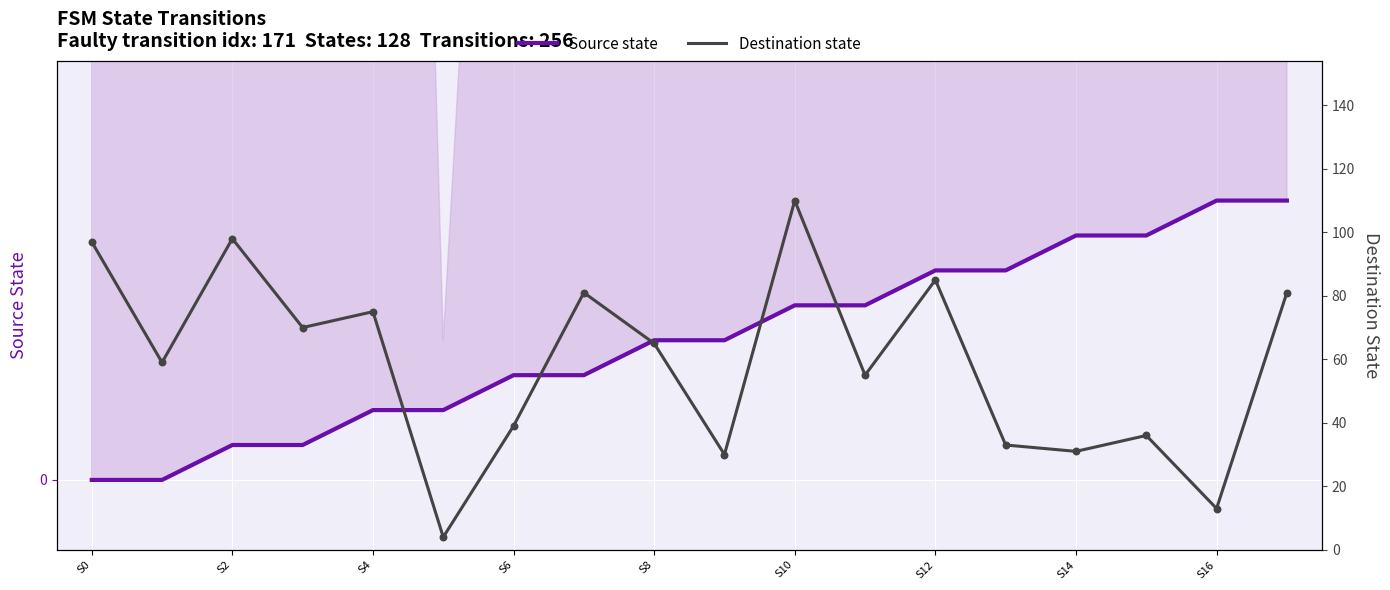

Is the value of Source state at 14 greater than the value of Destination state at S0?

No